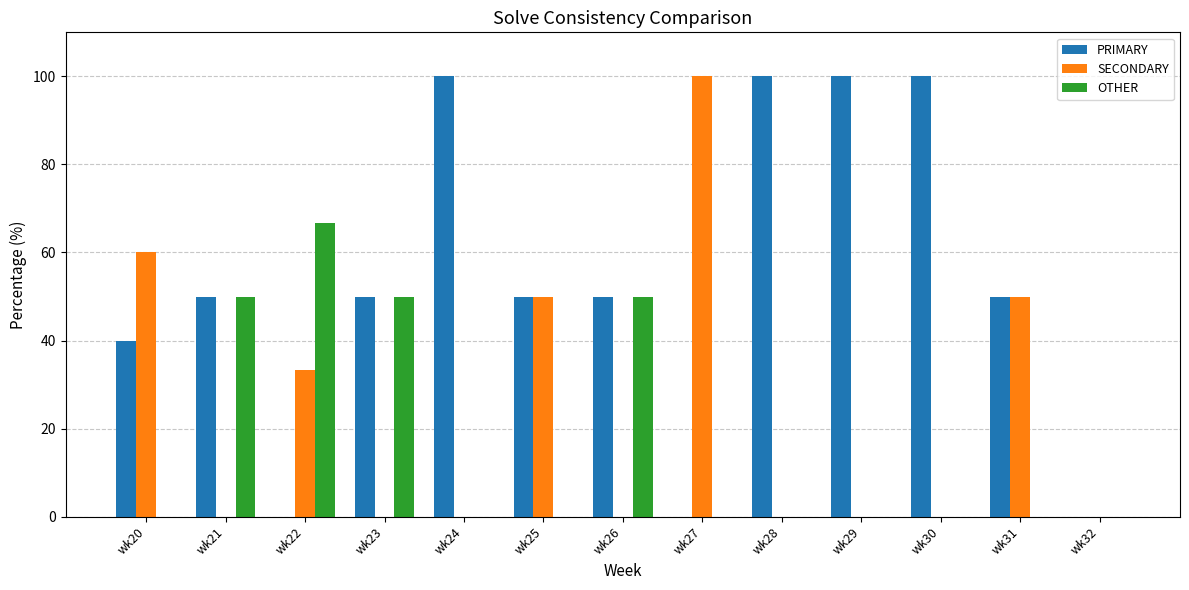

Are the bars grouped side by side (vs. stacked)?

Yes